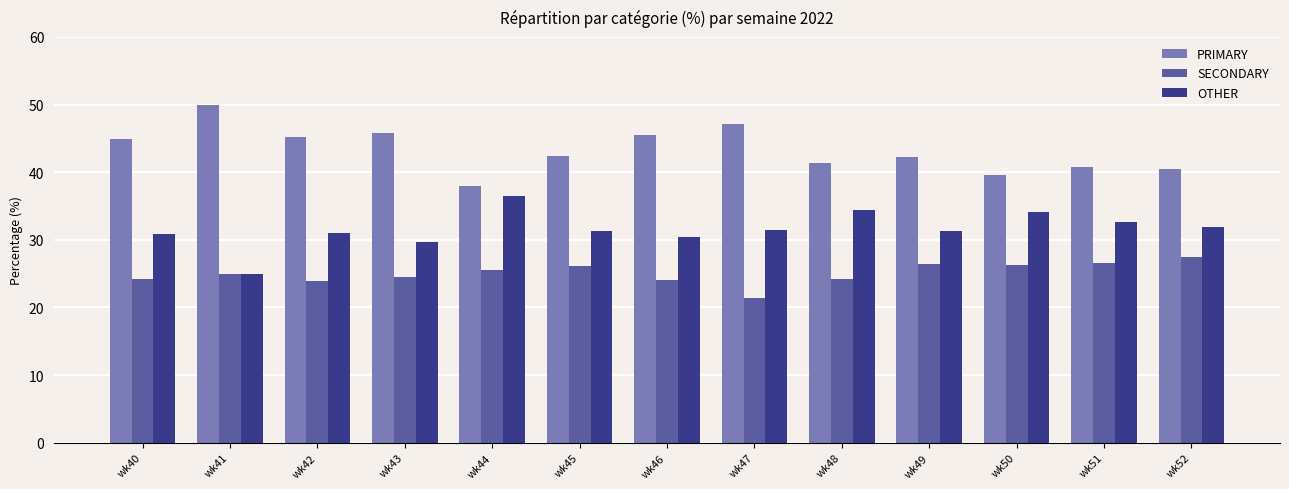

What is the spread (max minus min) of values at wk47?

25.7